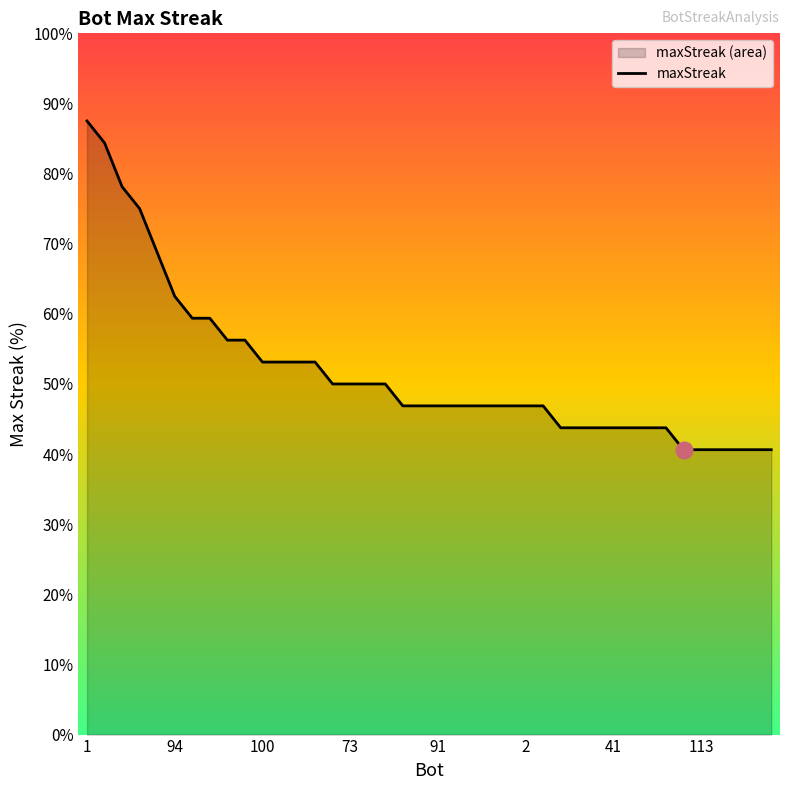

Is it true that the value at 39 is 13?

True